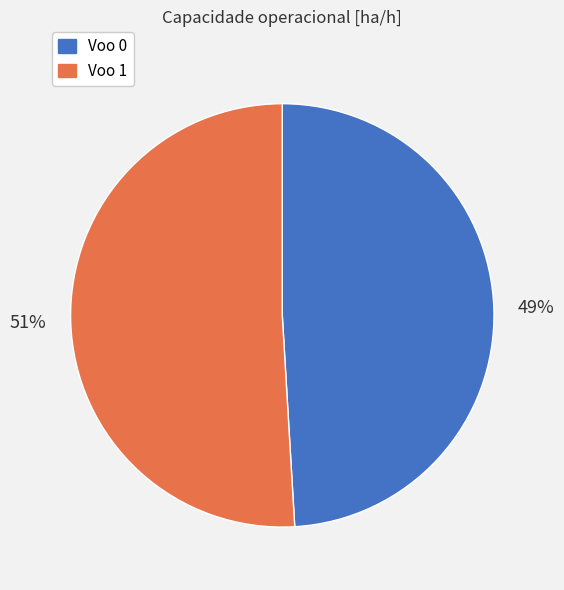

The Voo 0 slice represents 49% of the pie. True or false?

True